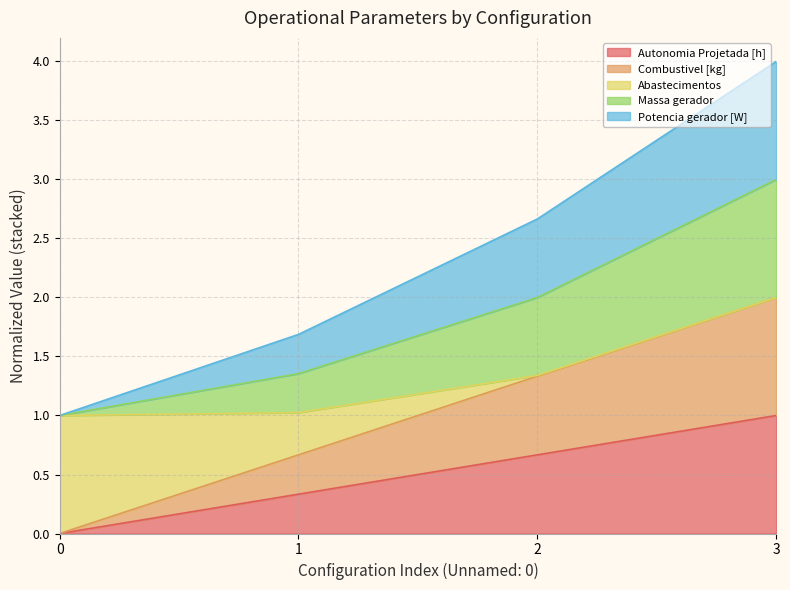

The value of Combustivel [kg] at 2 is 0.6. True or false?

False